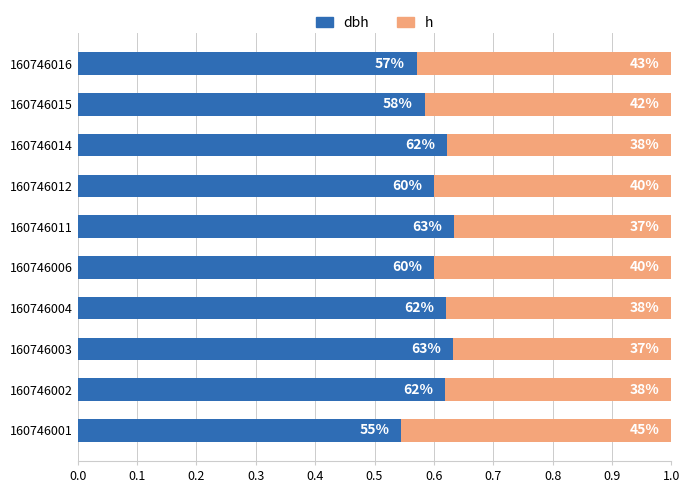

What is the value of the h bar at the 10th from the left?

0.4